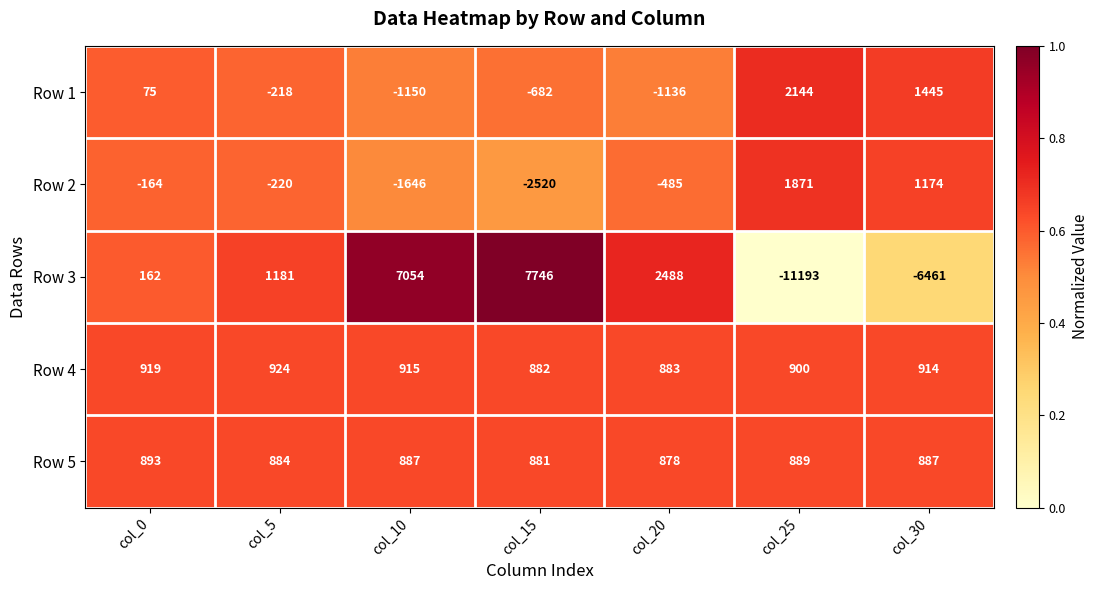

The Row 4 series shows 1427 at col_30. True or false?

False